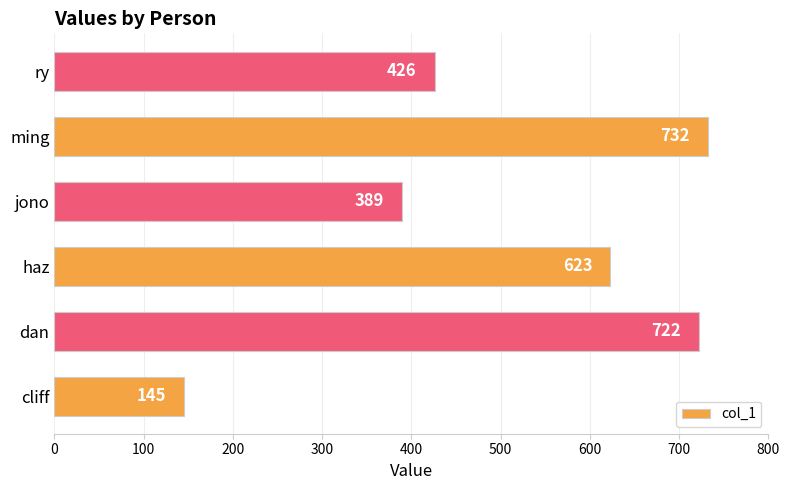

The value at jono is 686. True or false?

False